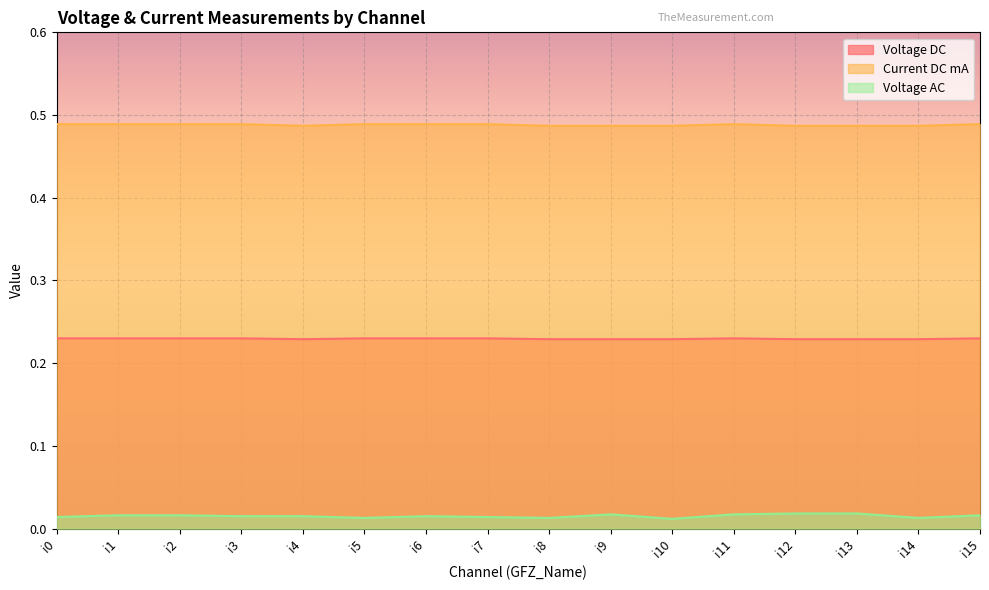

True or false: Current DC mA and Voltage DC intersect in this chart.

False